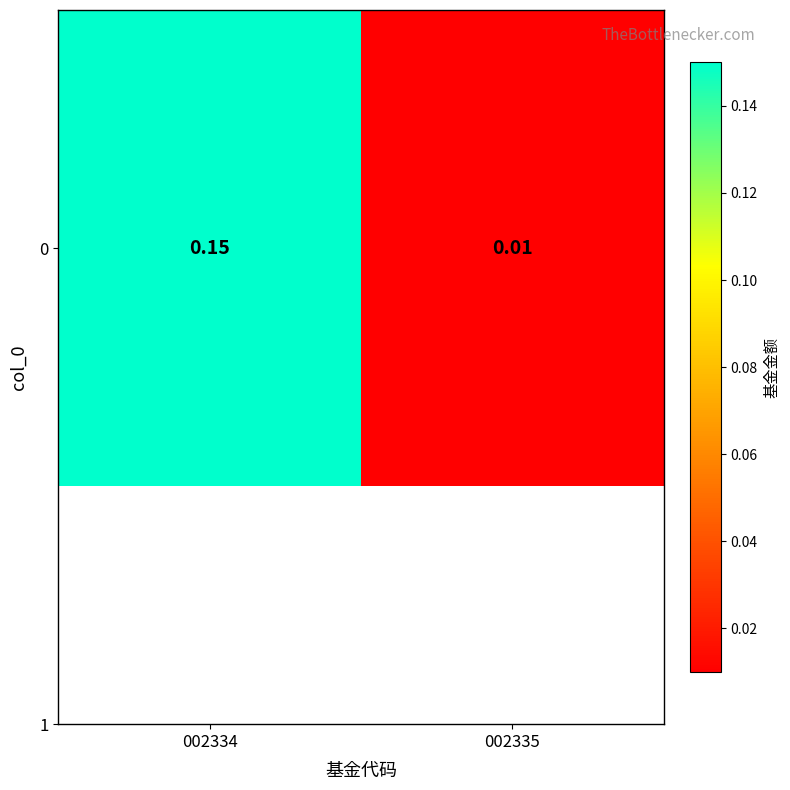

Between 002335 and 002334, which is larger?

002334